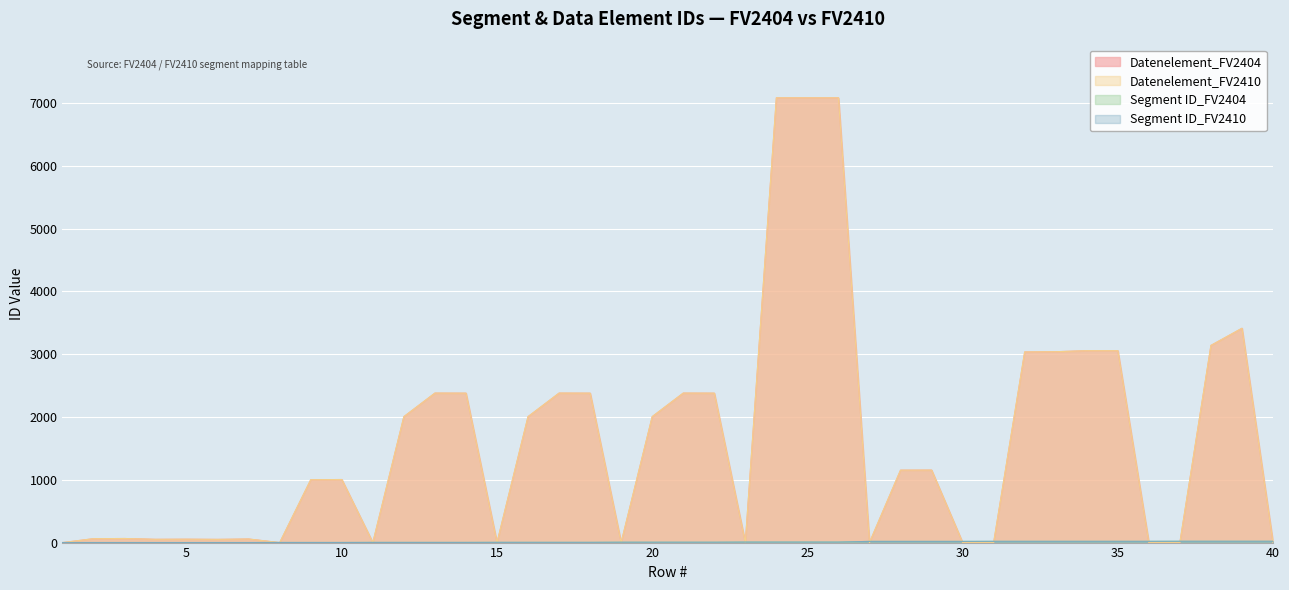

After their last crossing, which series has the higher values: Datenelement_FV2404 or Segment ID_FV2404?

Segment ID_FV2404